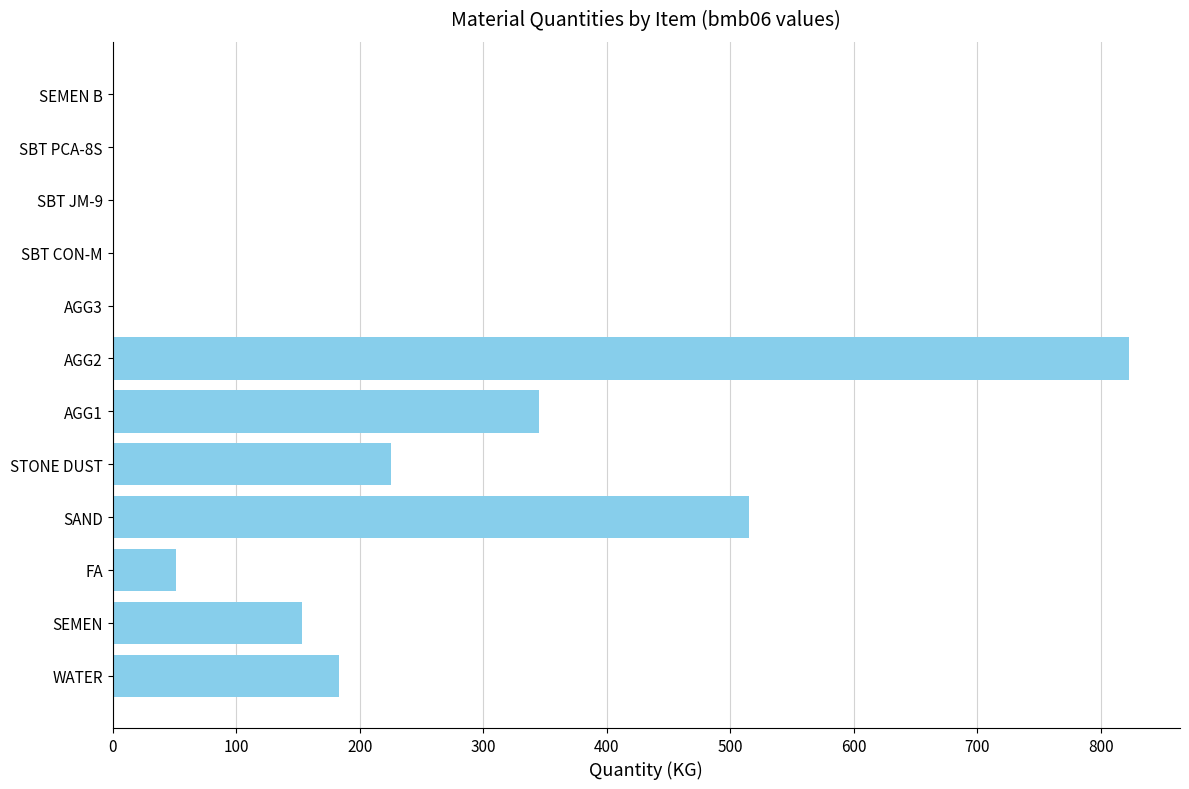

Does the chart contain stacked bars?

No